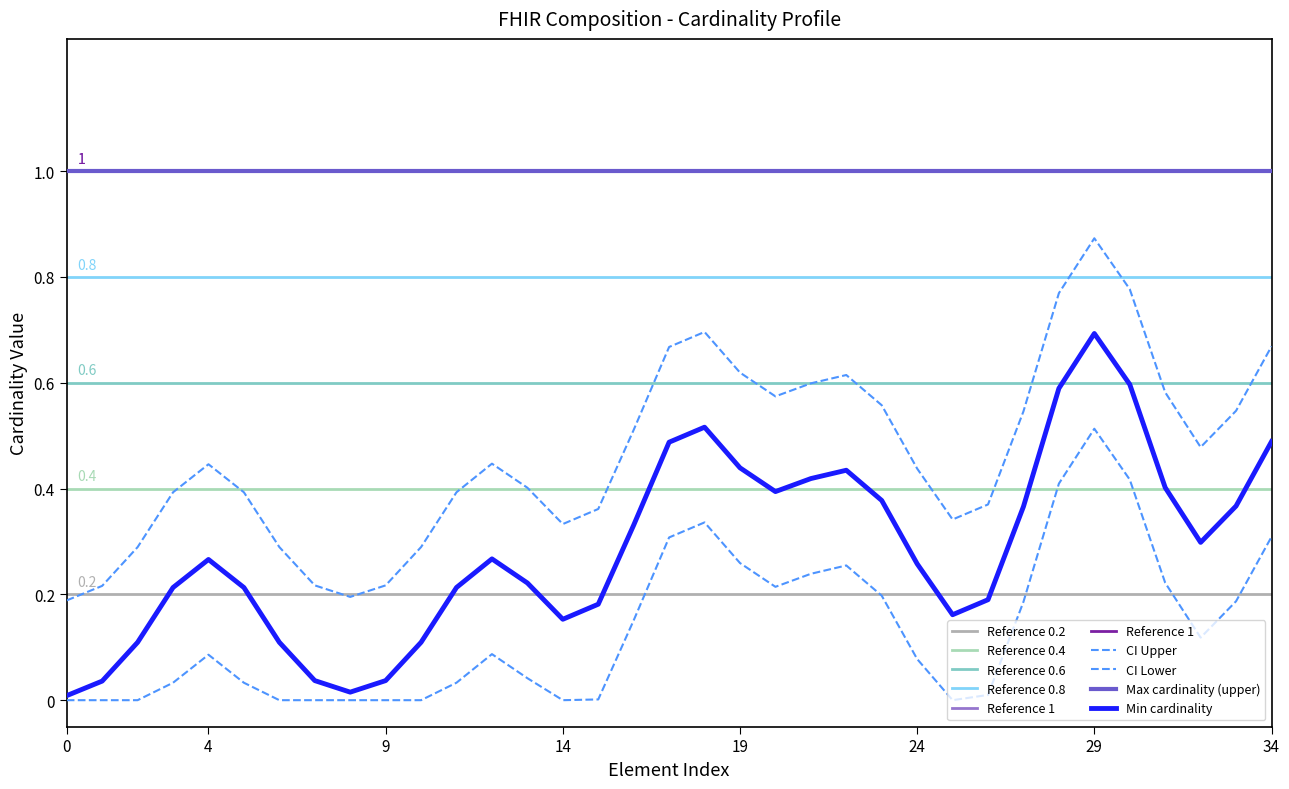

At how many categories does at least one series exceed 0?

35